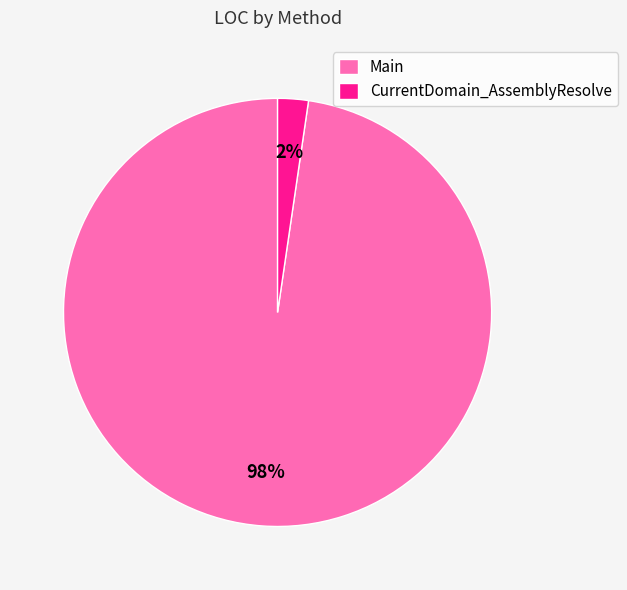

Which category accounts for the majority?

Main